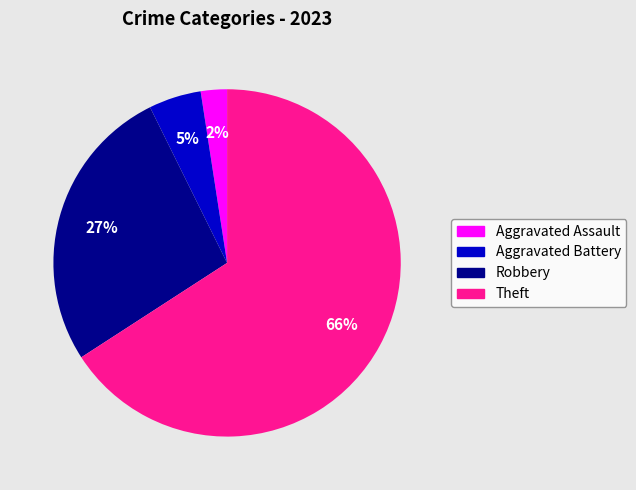

To the nearest percent, what is the average slice percentage?

25%